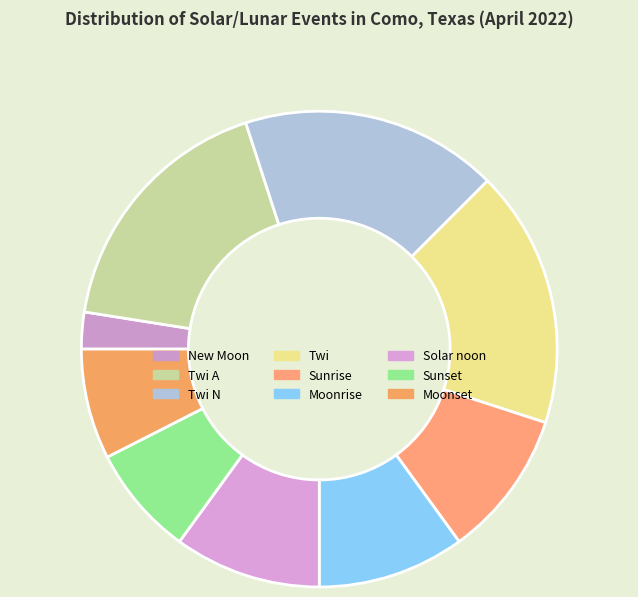

How many segments does this pie chart have?

9